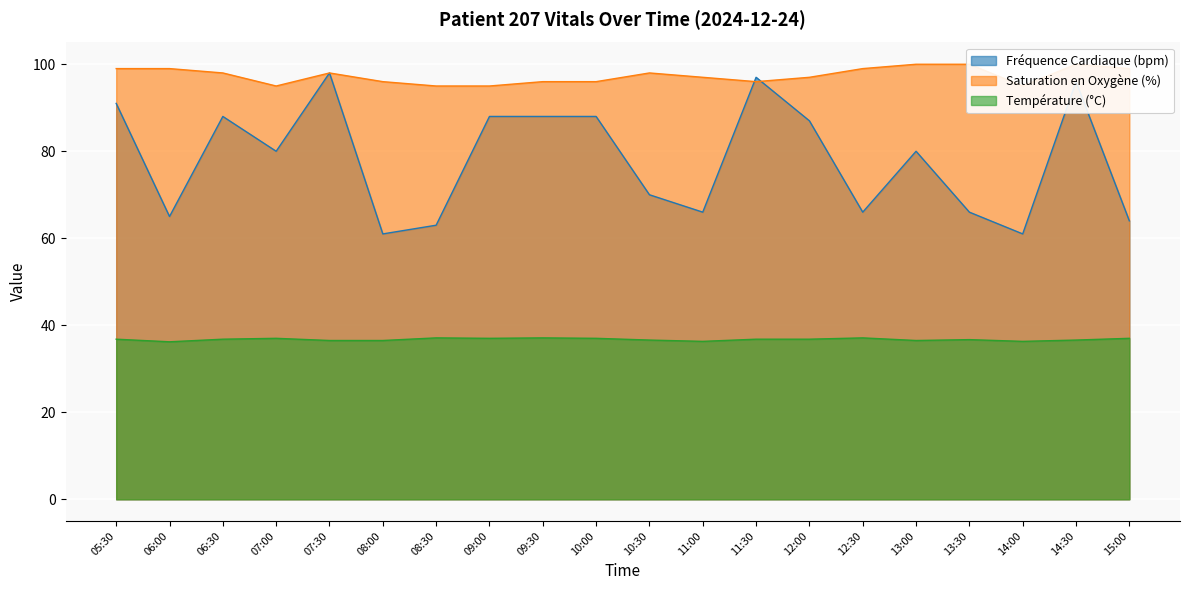

What value does the Température (°C) series have at 12:30?

37.1